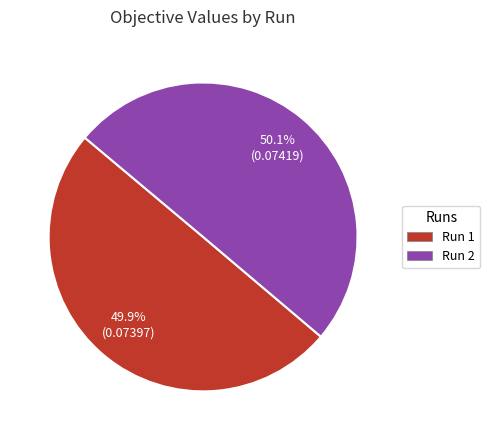

What portion of the pie excludes Run 2?

49.9%